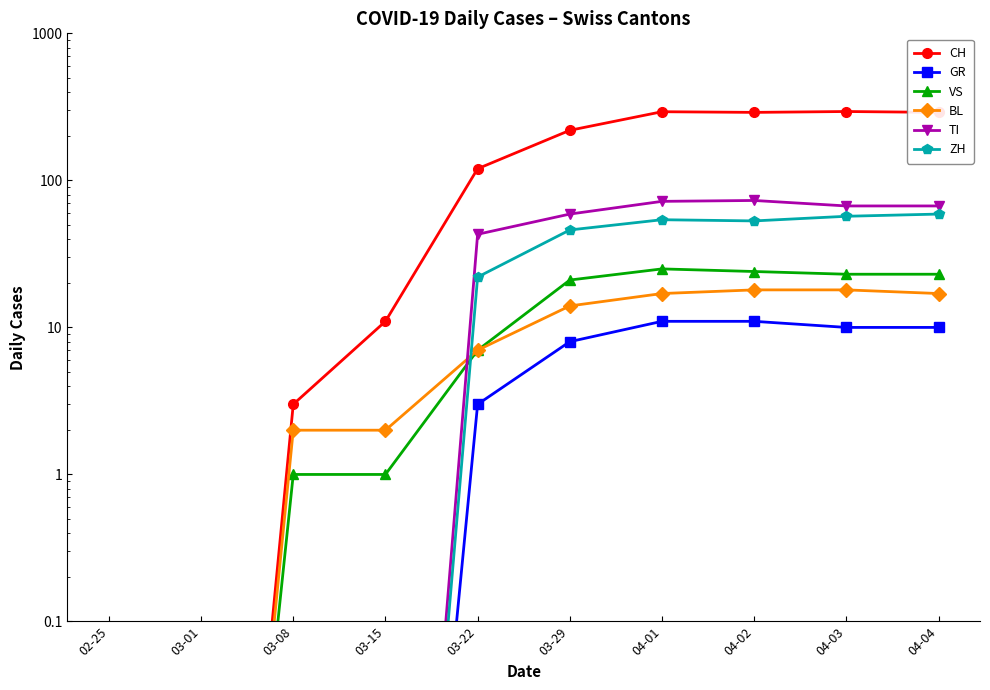

Reading left to right, extract all data points from this chart.

CH: 0.0	0.0	3.0	11.0	120.0	219.0	293.0	290.0	294.0	290.0
GR: 0.0	0.0	0.0	0.0	3.0	8.0	11.0	11.0	10.0	10.0
VS: 0.0	0.0	1.0	1.0	7.0	21.0	25.0	24.0	23.0	23.0
BL: 0.0	0.0	2.0	2.0	7.0	14.0	17.0	18.0	18.0	17.0
TI: 0.0	0.0	0.0	0.0	43.0	59.0	72.0	73.0	67.0	67.0
ZH: 0.0	0.0	0.0	0.0	22.0	46.0	54.0	53.0	57.0	59.0